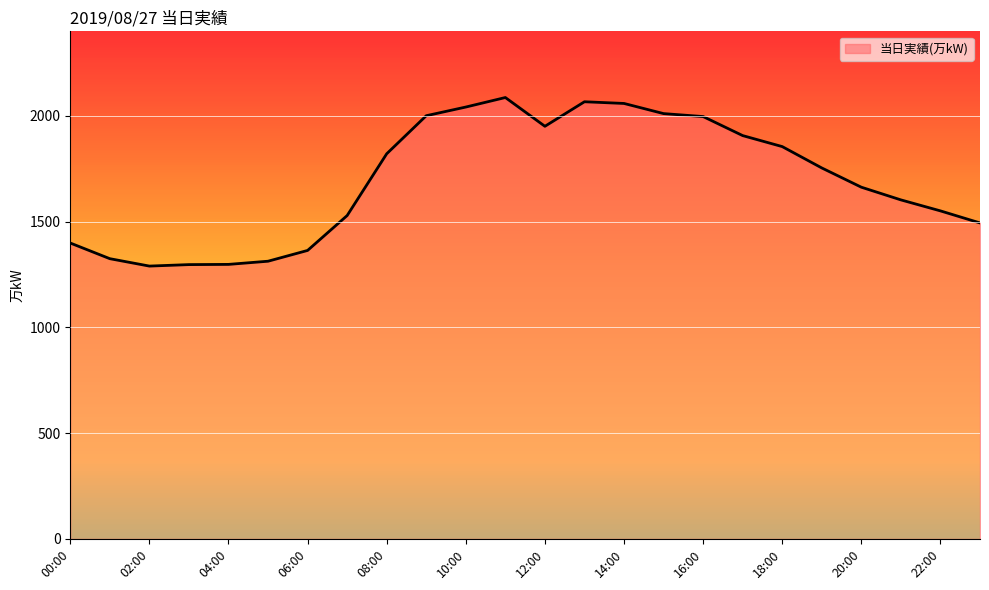

What is the difference between the maximum and minimum values?

797